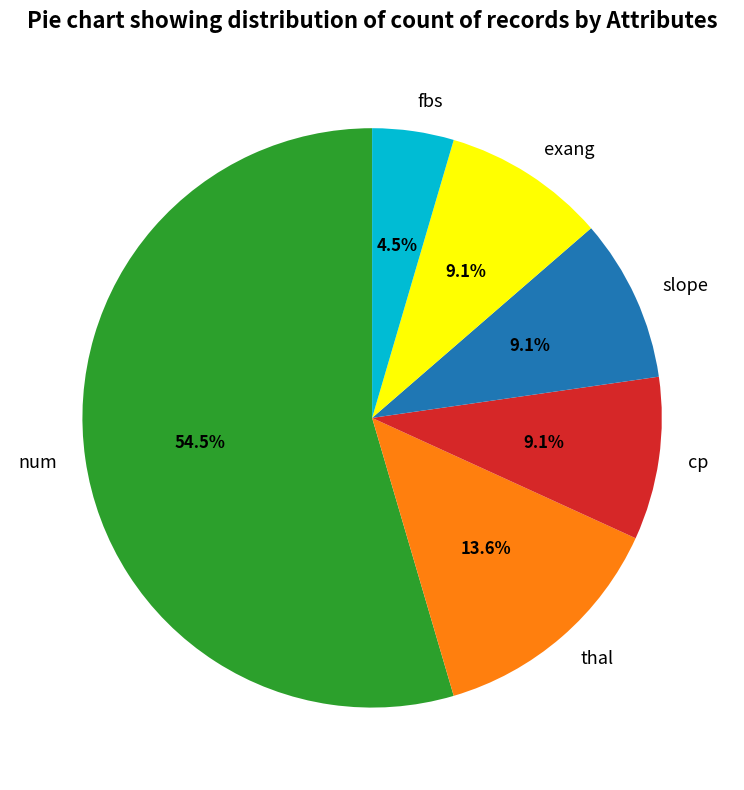

True or false: slope accounts for 1% of the total.

False